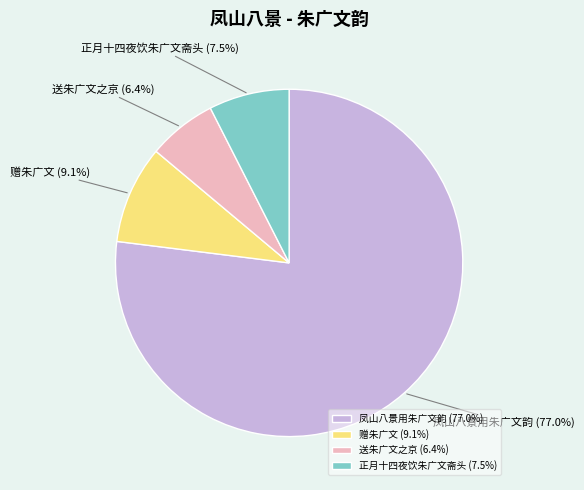

To the nearest percent, what is the combined percentage of 凤山八景用朱广文韵 and 赠朱广文?

86%